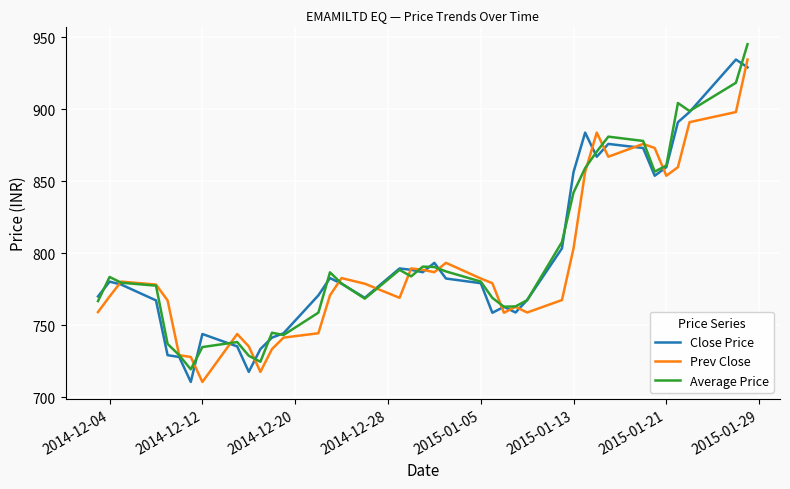

What are all the series names shown in the legend?

Close Price, Prev Close, Average Price